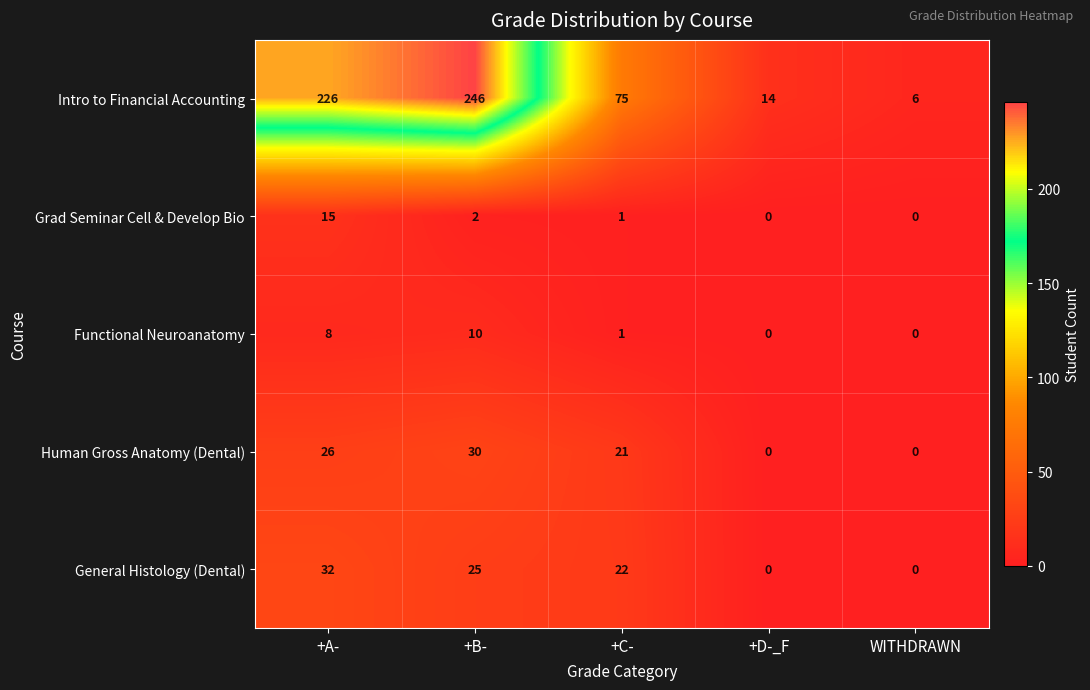

What is the total value across all series at +D-_F?

14